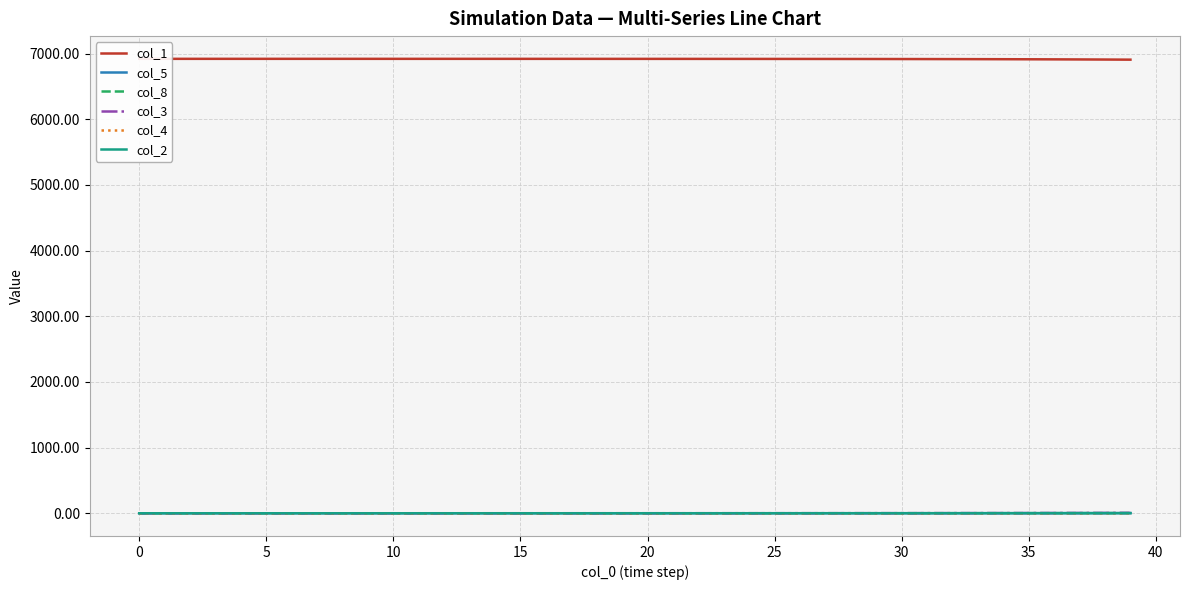

True or false: col_8 and col_2 cross at least once.

False